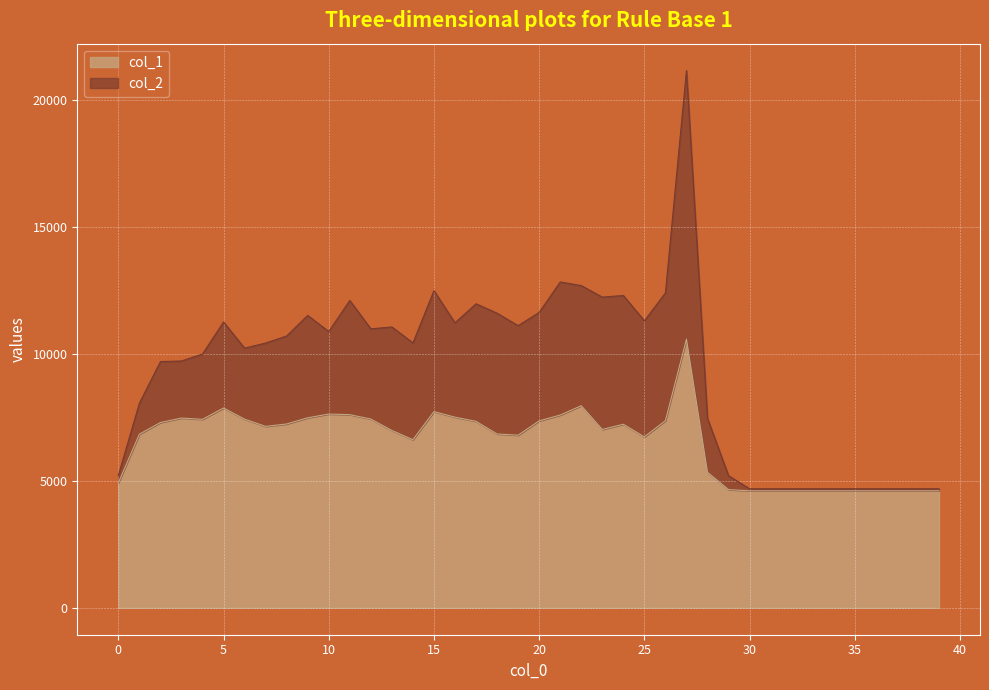

Where is the first local maximum for col_1?

3